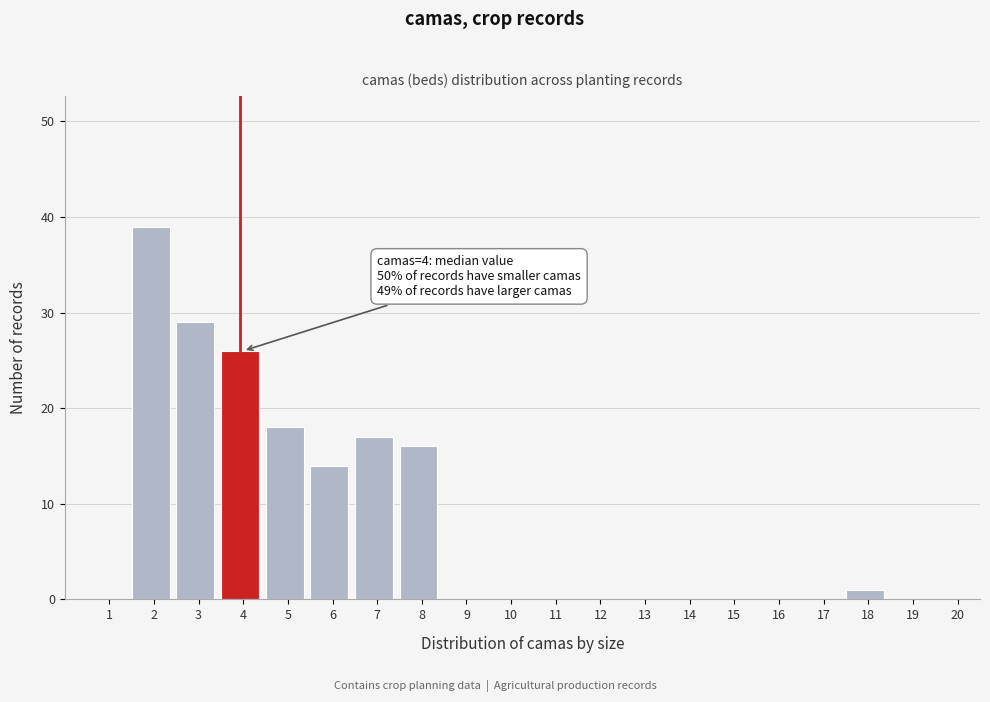

Reading left to right, list all the values displayed in this chart.

1=0	2=39	3=29	4=26	5=18	6=14	7=17	8=16	9=0	10=0	11=0	12=0	13=0	14=0	15=0	16=0	17=0	18=1	19=0	20=0